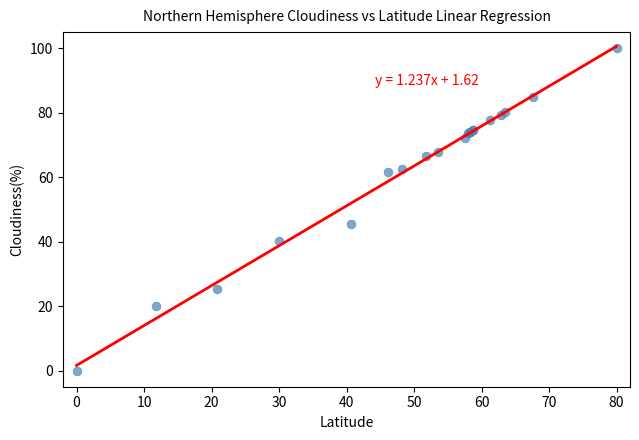

What Y value in the scatter plot is closest to 50?

45.4